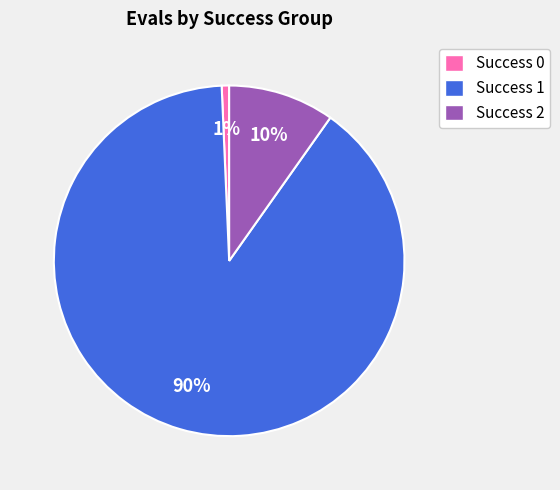

Does any single category account for the majority?

Yes